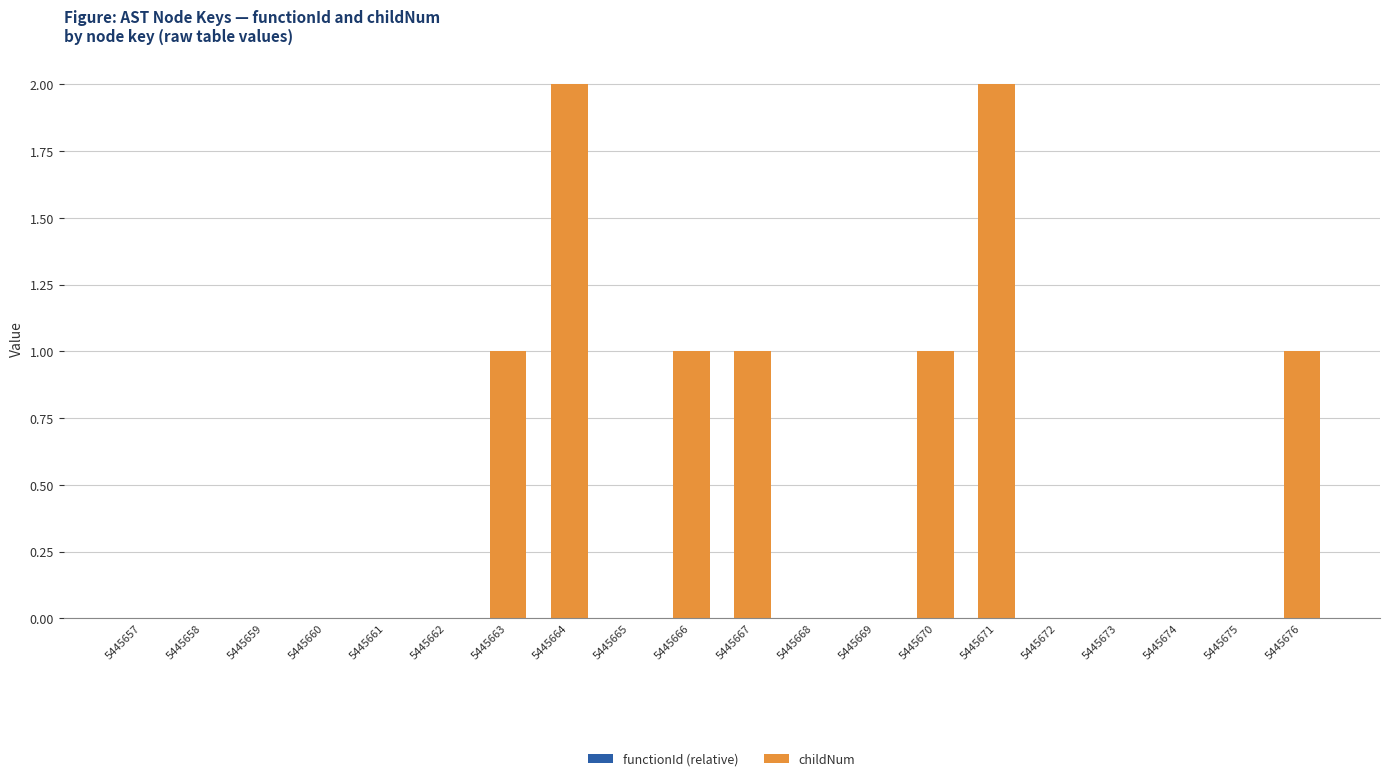

The value at 5445666 is 1. True or false?

True